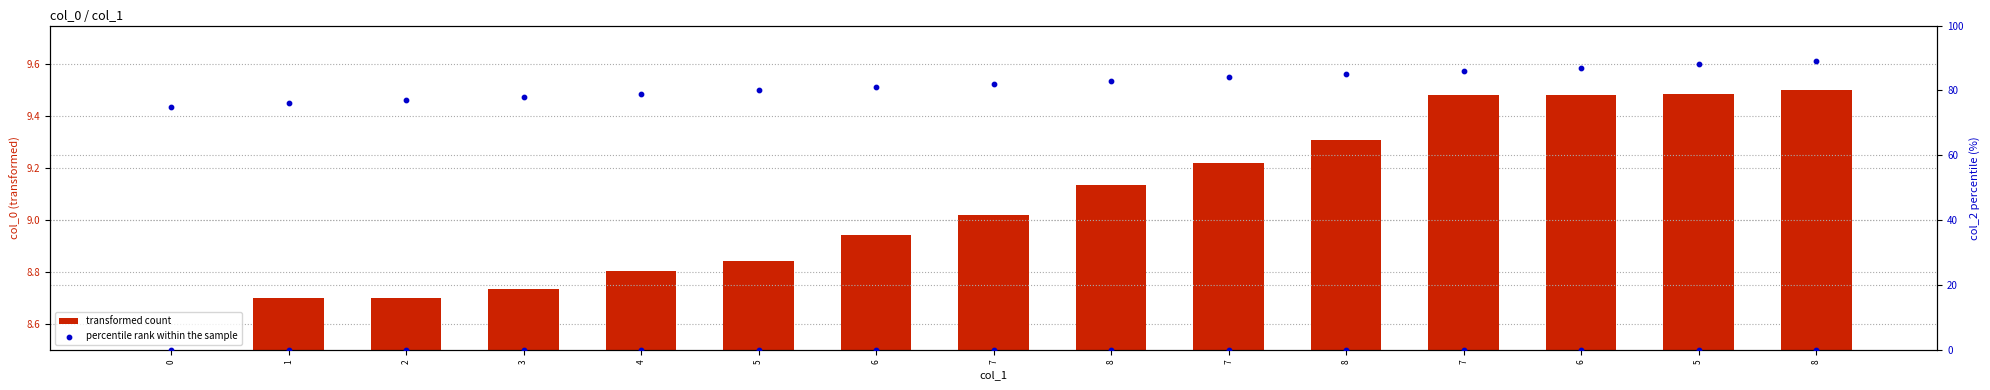

Which series reaches the minimum Y coordinate?

percentile rank within the sample